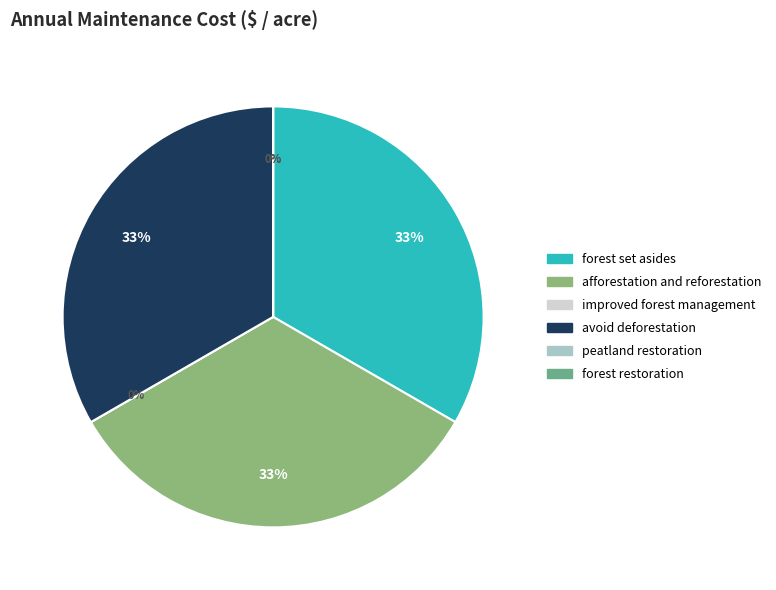

Count the number of slices in the pie.

6